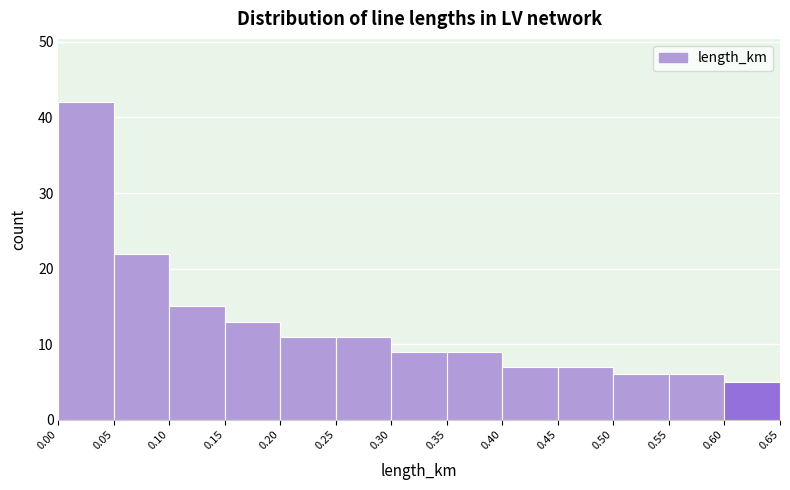

What is the height of the bar covering 0.30 to 0.35 on the x-axis? The values are not printed on the chart, so give them approximately, as read against the axis.

9